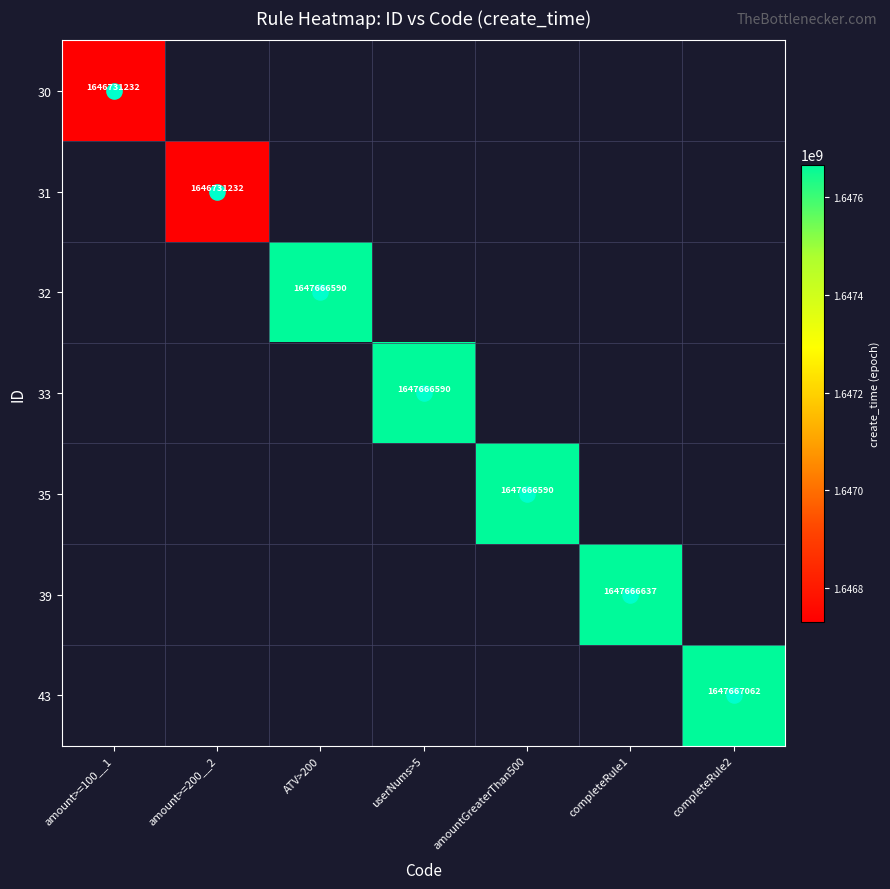

Rank the series by their maximum value, from lowest to highest.

30, 31, 32, 33, 35, 39, 43